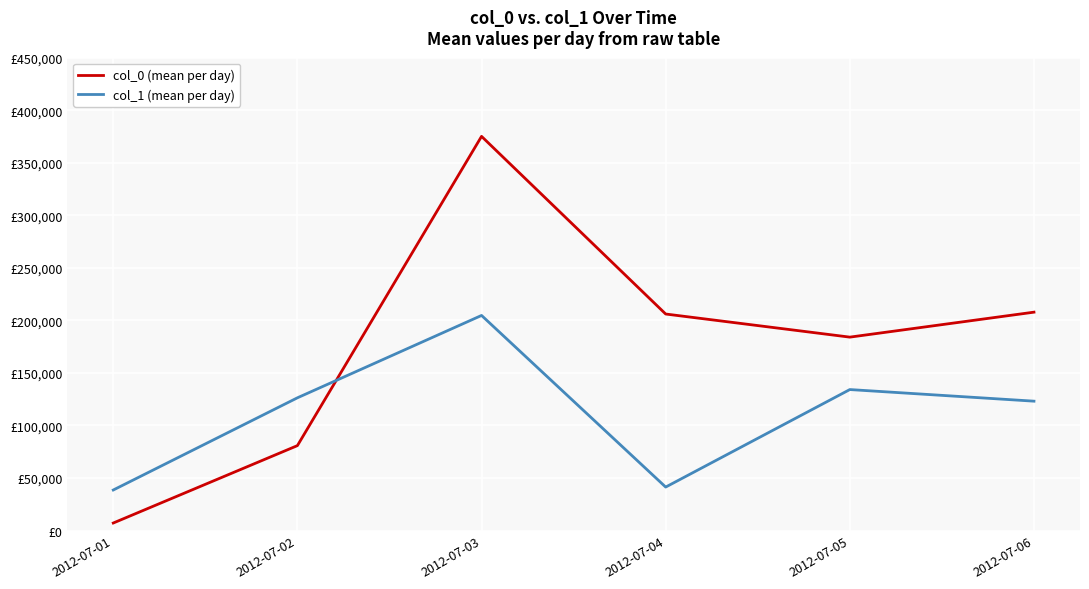

What is the value of the col_0 (mean per day) point at the 4th from the left?

206069.7